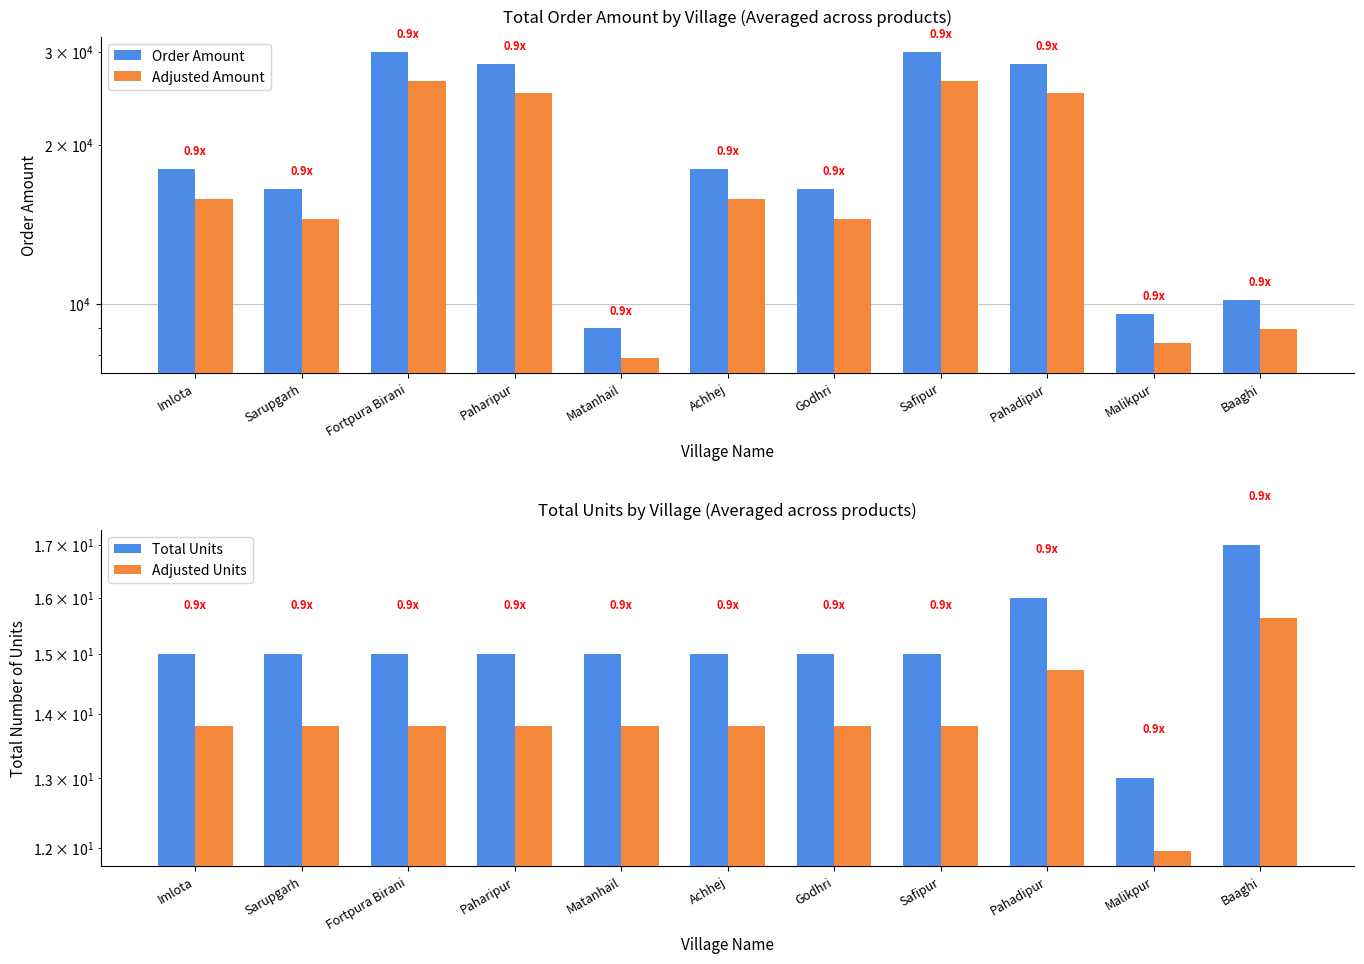

What is the average value of the Adjusted Amount series?

17184.0